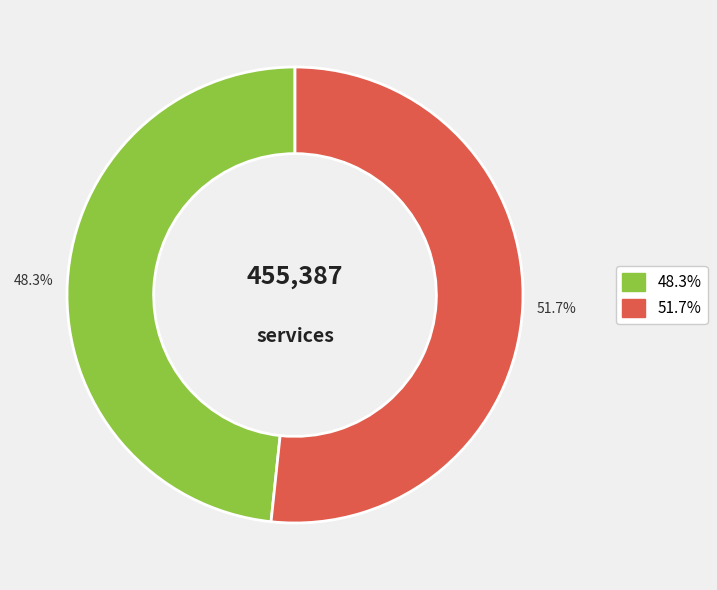

How many slices are in this pie chart?

2